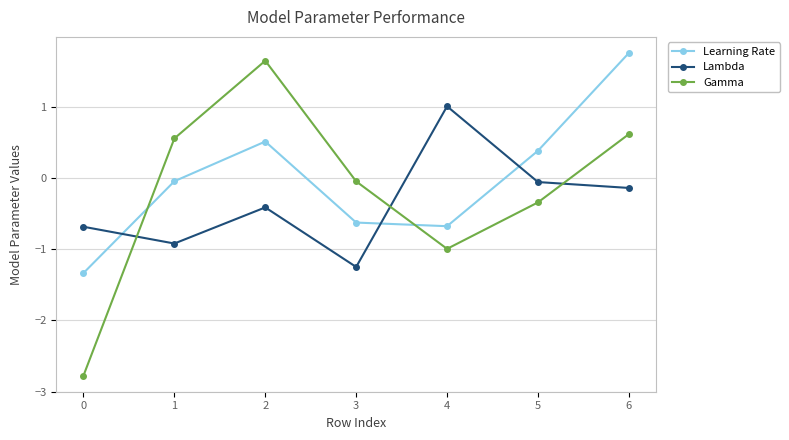

True or false: Lambda and Learning Rate cross at least once.

True